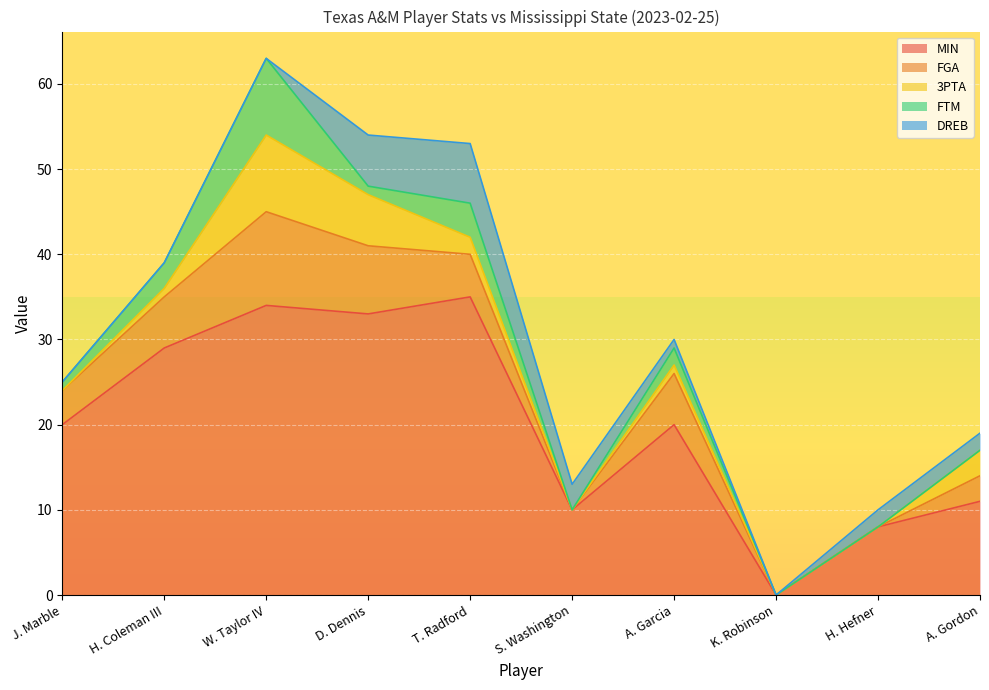

What is the label of the 9th point from the right?

H. Coleman III